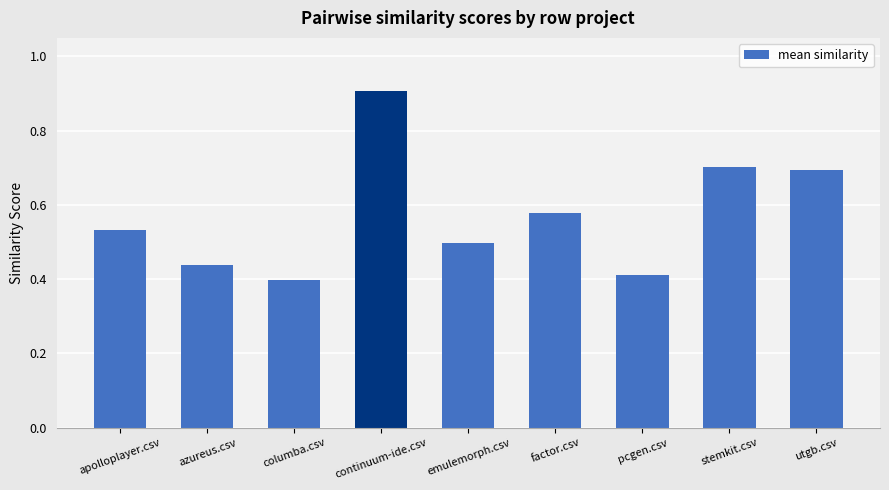

Read the value at utgb.csv.

0.7